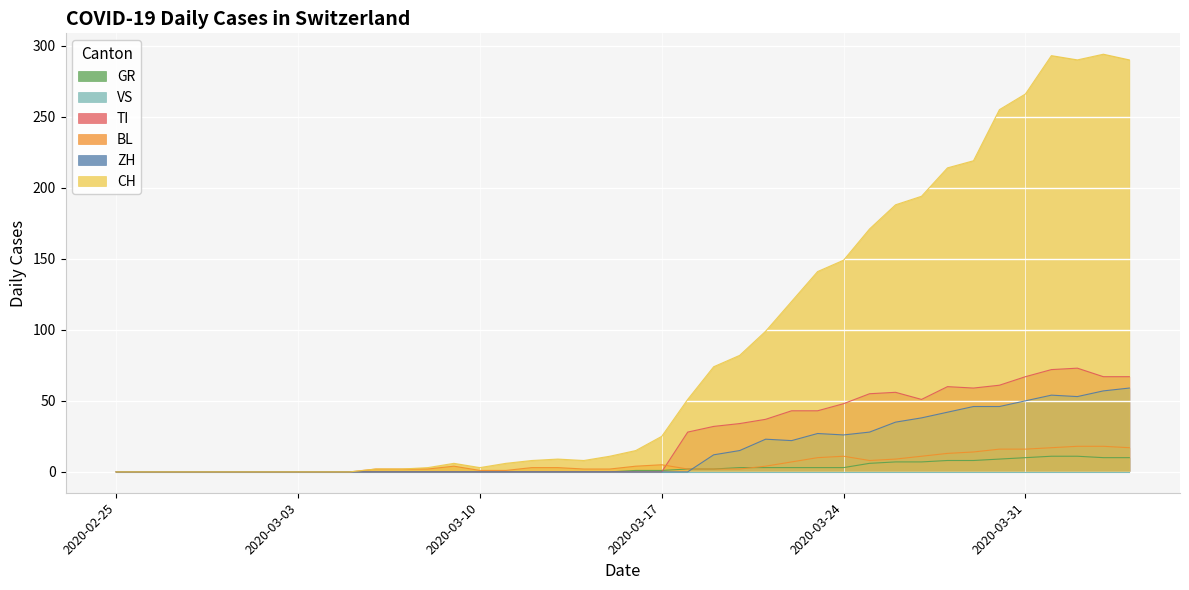

Does the chart display data point markers on the line(s)?

No